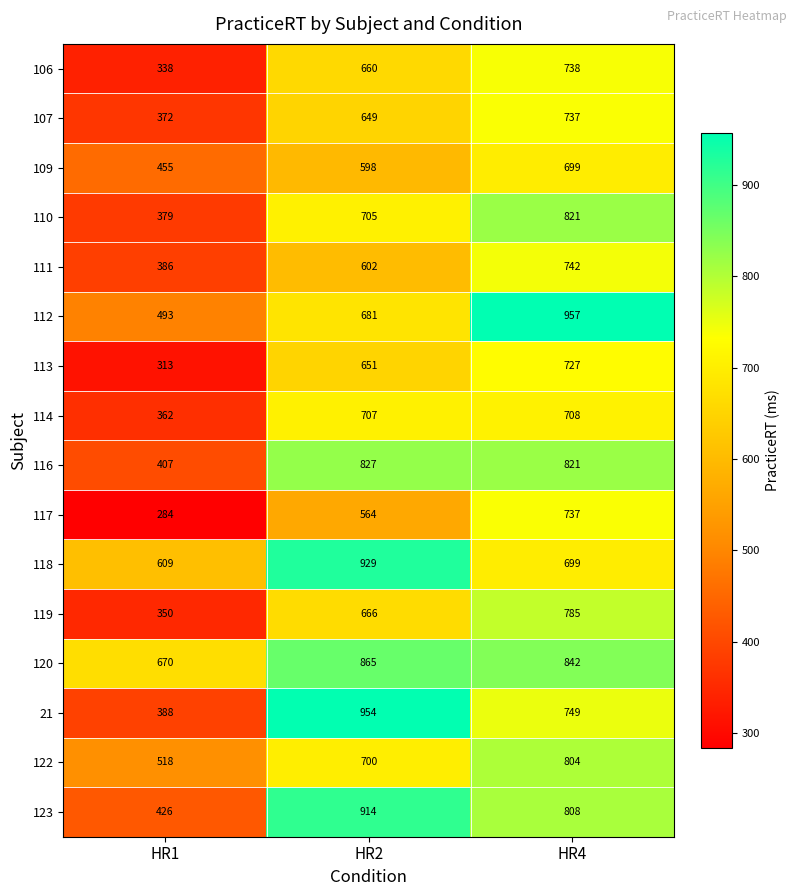

At which category is the sum across all series the highest?

HR4